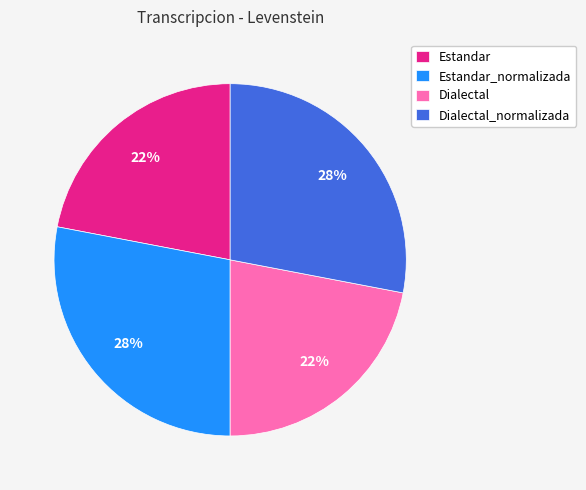

How many segments does this pie chart have?

4